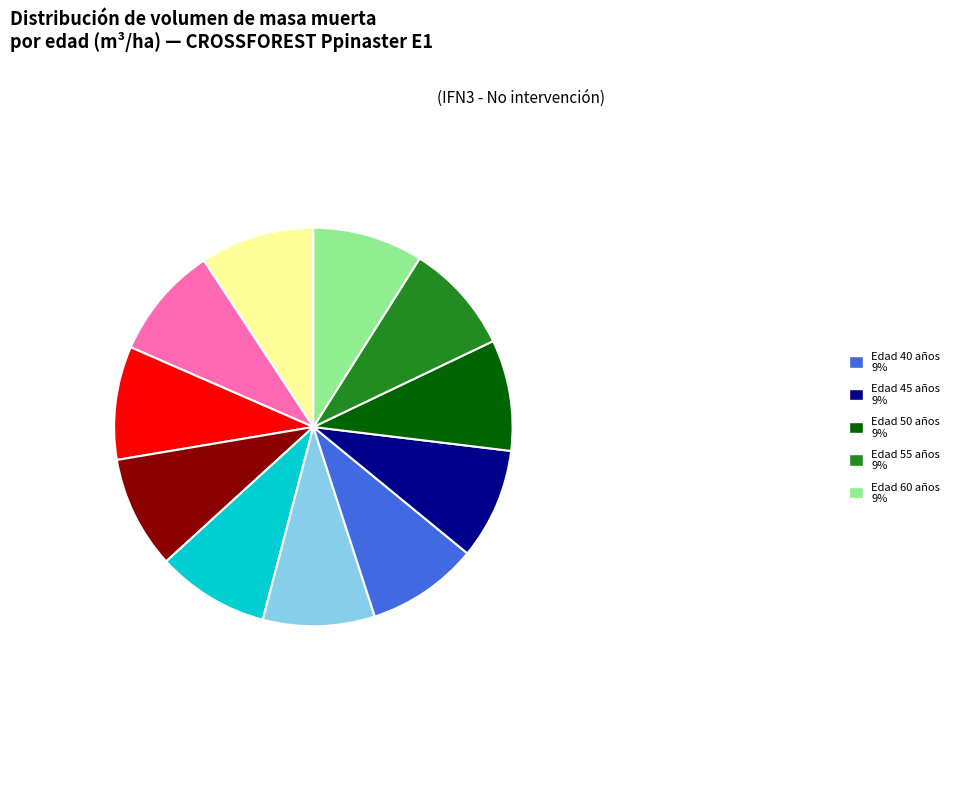

Is there a majority slice in this chart?

No